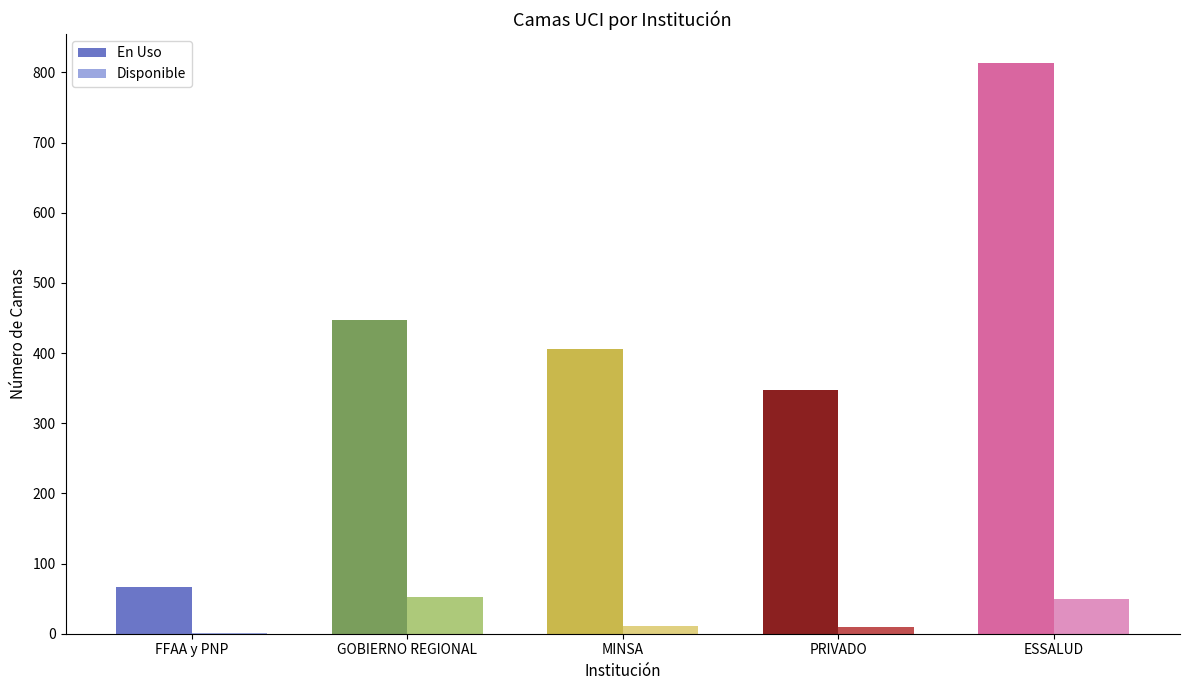

The Disponible series shows 1 at FFAA y PNP. True or false?

True